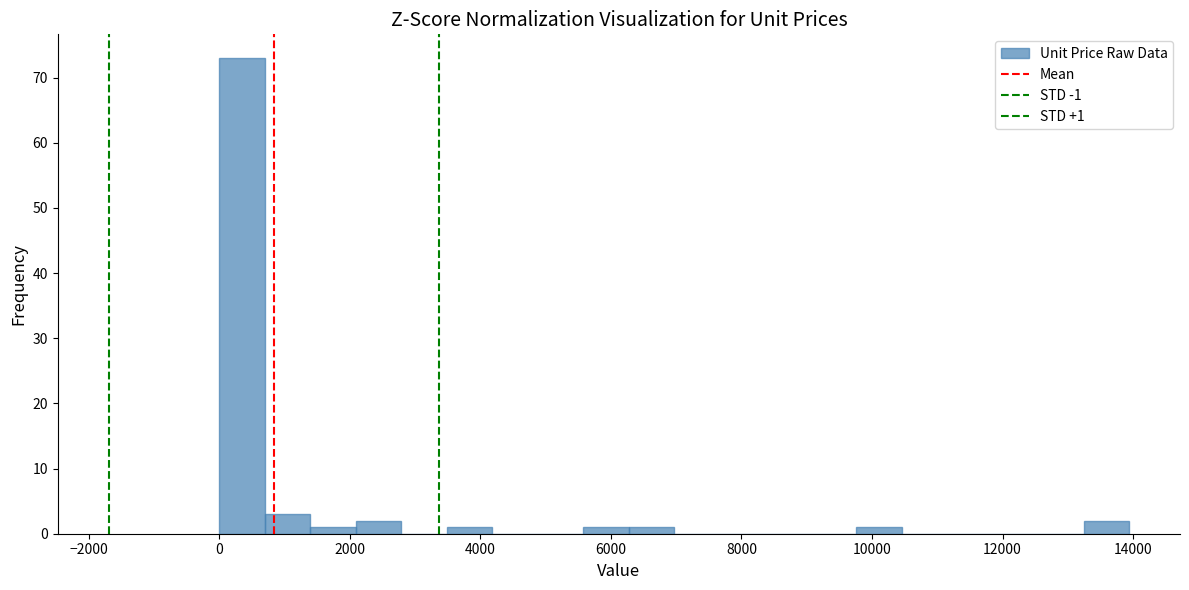

Read against the x-axis, roughly where is the centre of the tallest bar?

400